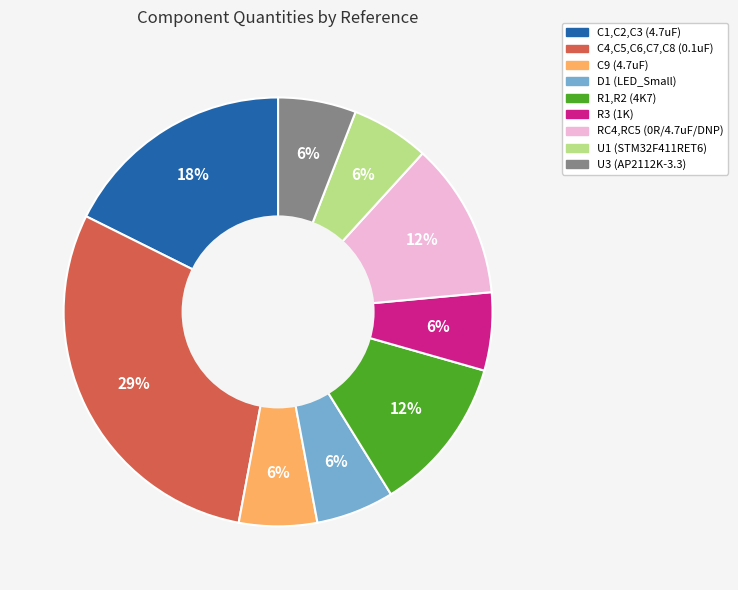

Is the sum of R1,R2 (4K7) and U3 (AP2112K-3.3) greater than half?

No